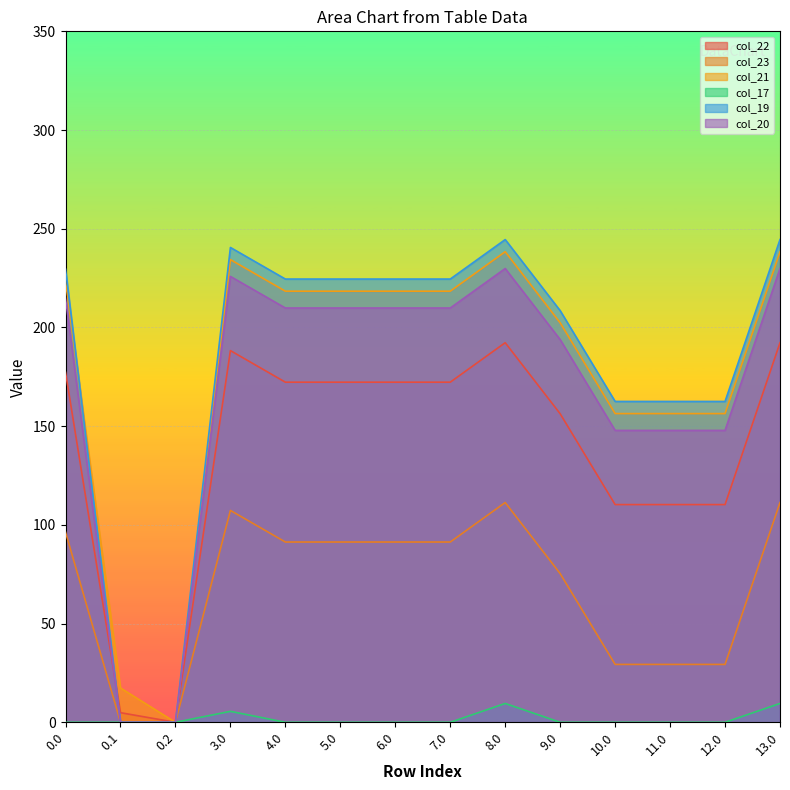

What is the total value across all series at 11.0?

606.3